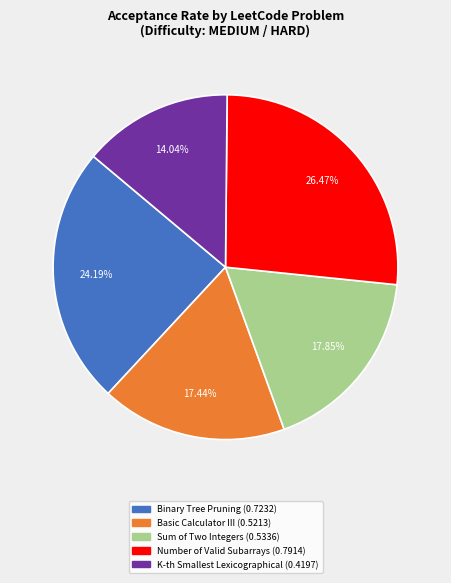

To the nearest percent, what is the difference between the largest and smallest slice percentages?

12%